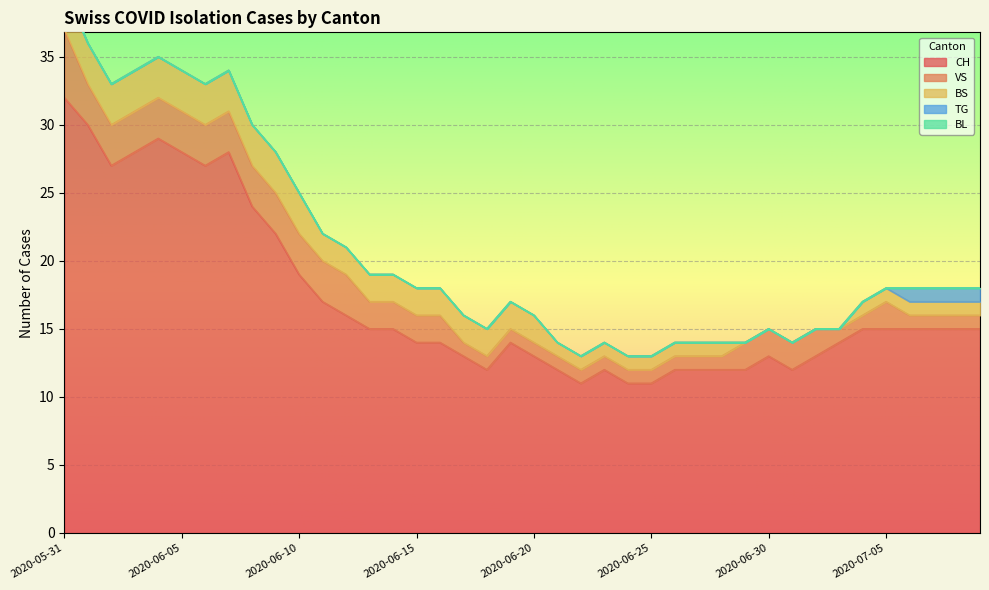

True or false: BS and CH intersect in this chart.

False